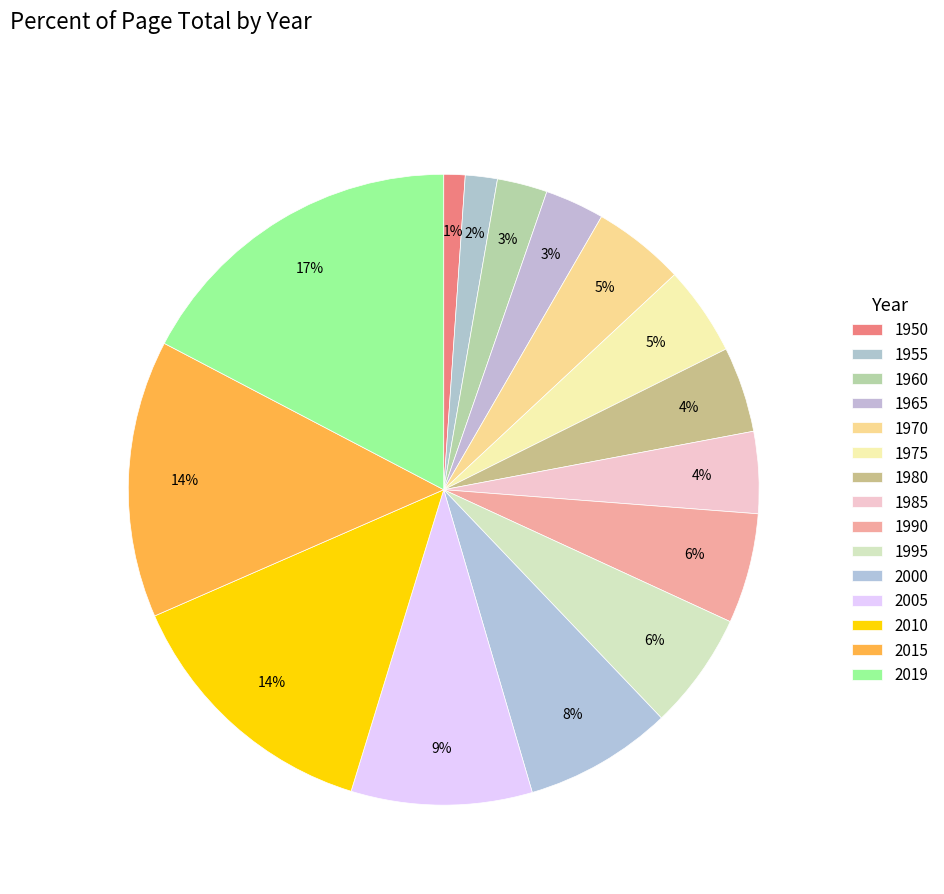

Rank the categories by value from highest to lowest.

2019, 2015, 2010, 2005, 2000, 1995, 1990, 1970, 1975, 1980, 1985, 1965, 1960, 1955, 1950